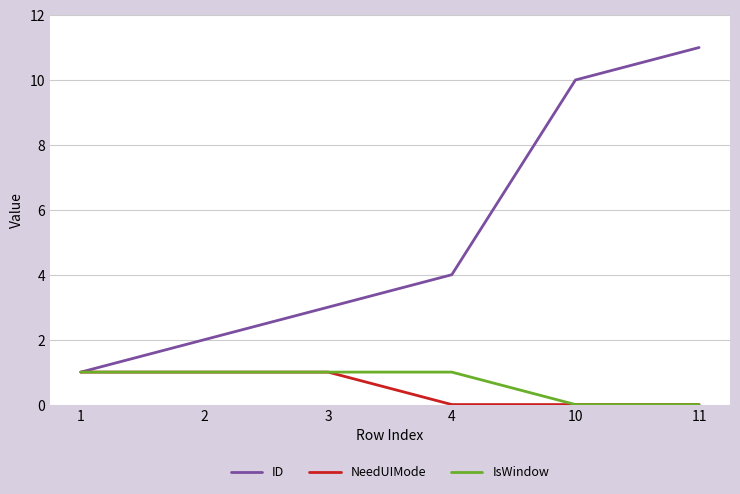

Reading right to left, list all the values displayed in this chart.

ID: 11	10	4	3	2	1
NeedUIMode: 0	0	0	1	1	1
IsWindow: 0	0	1	1	1	1